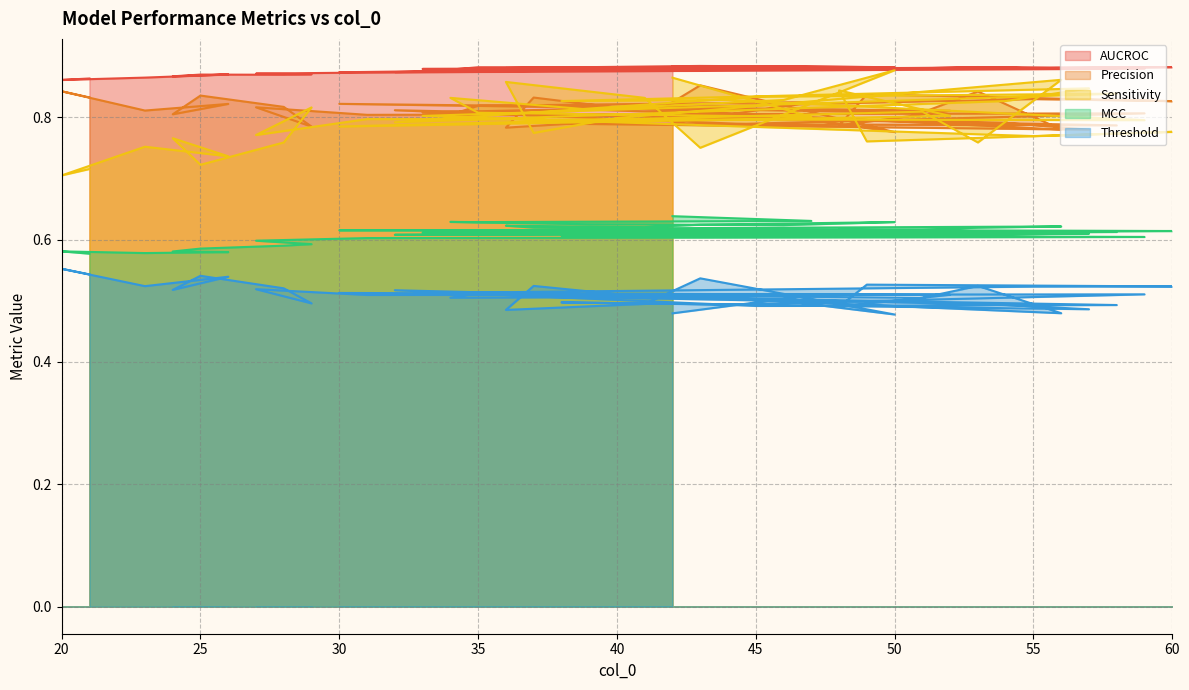

Rank the series at 49 from highest to lowest value.

AUCROC, Precision, Sensitivity, MCC, Threshold